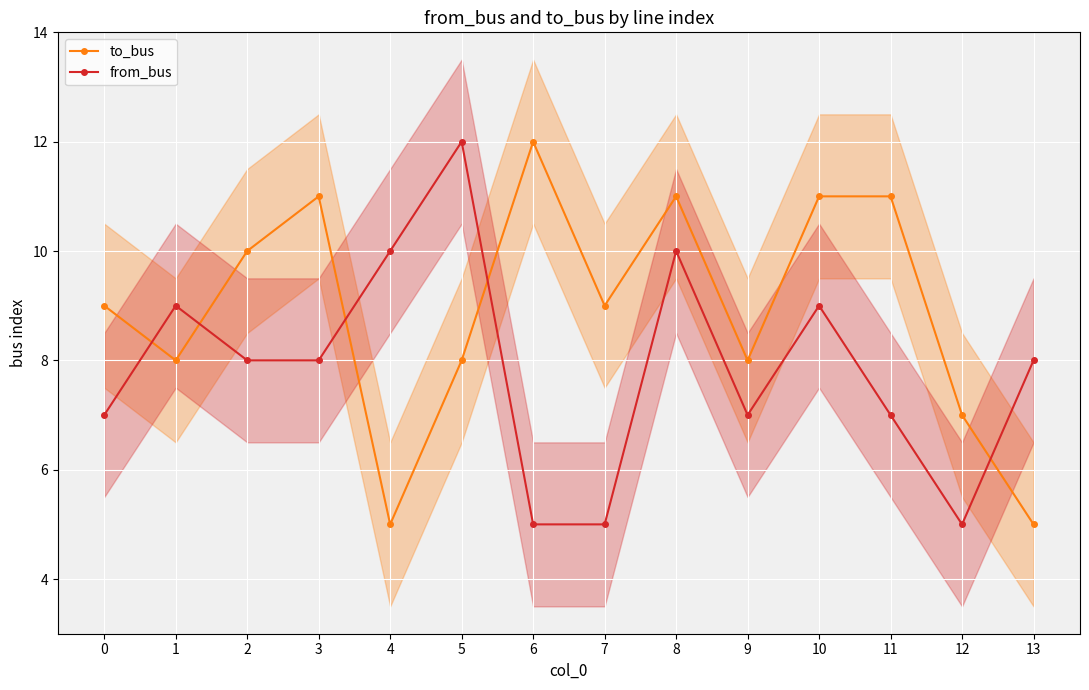

What is the difference between the second highest and second lowest values in the from_bus series?

5